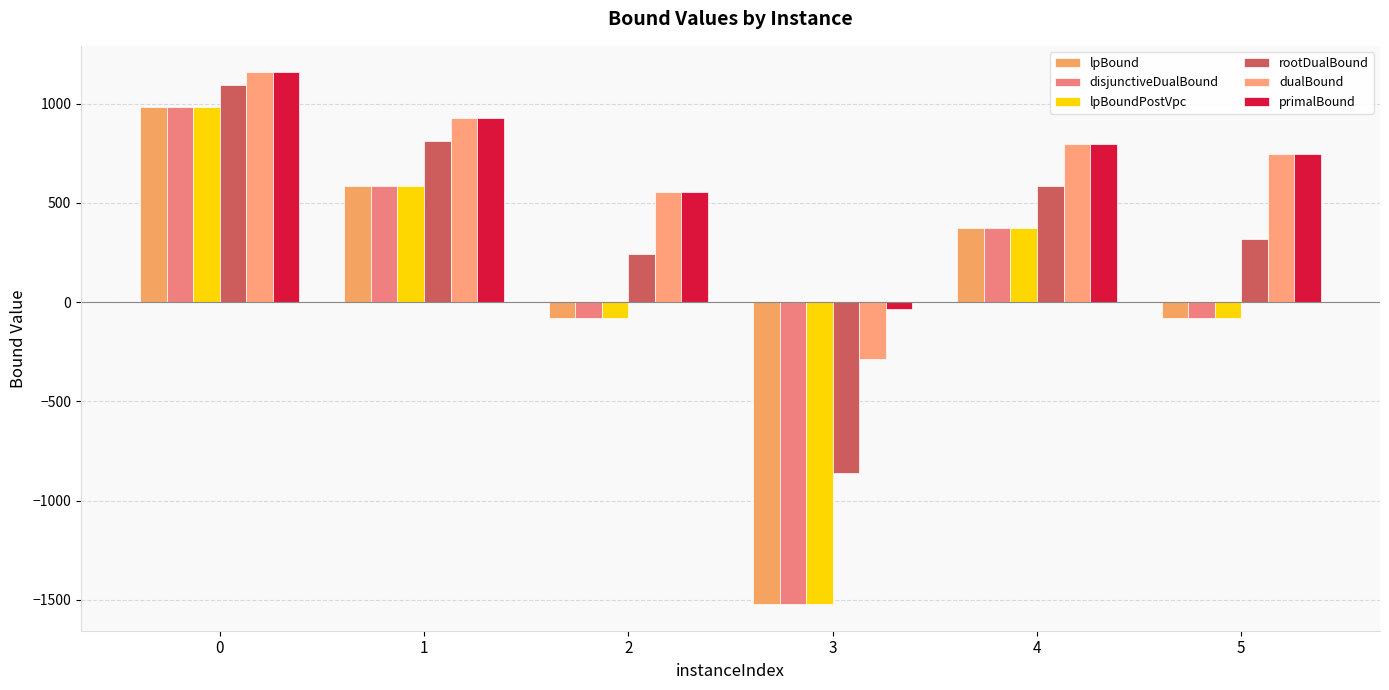

What is the average value of the disjunctiveDualBound series?

43.1